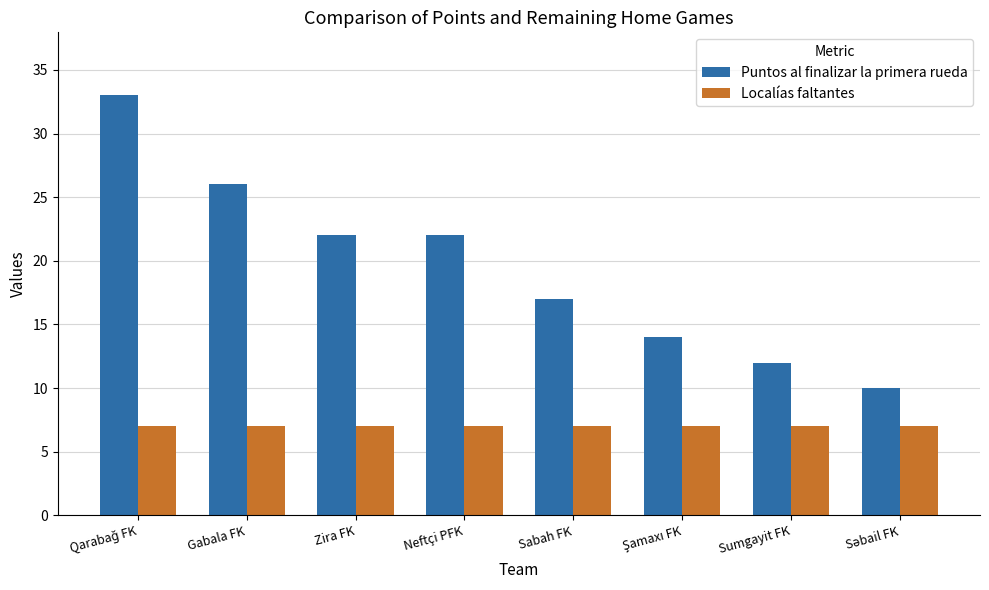

Reading left to right, list all the values displayed in this chart.

Puntos al finalizar la primera rueda: 33	26	22	22	17	14	12	10
Localías faltantes: 7	7	7	7	7	7	7	7